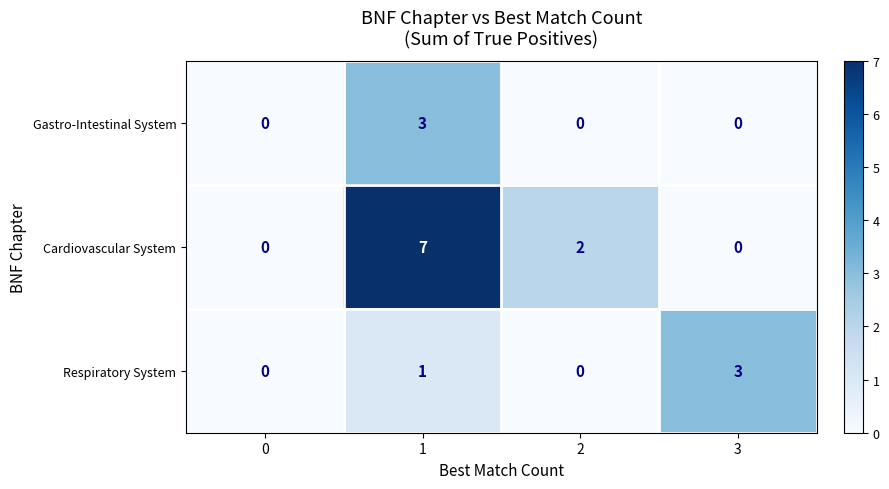

What is the difference between the maximum and minimum values in the Respiratory System series?

3